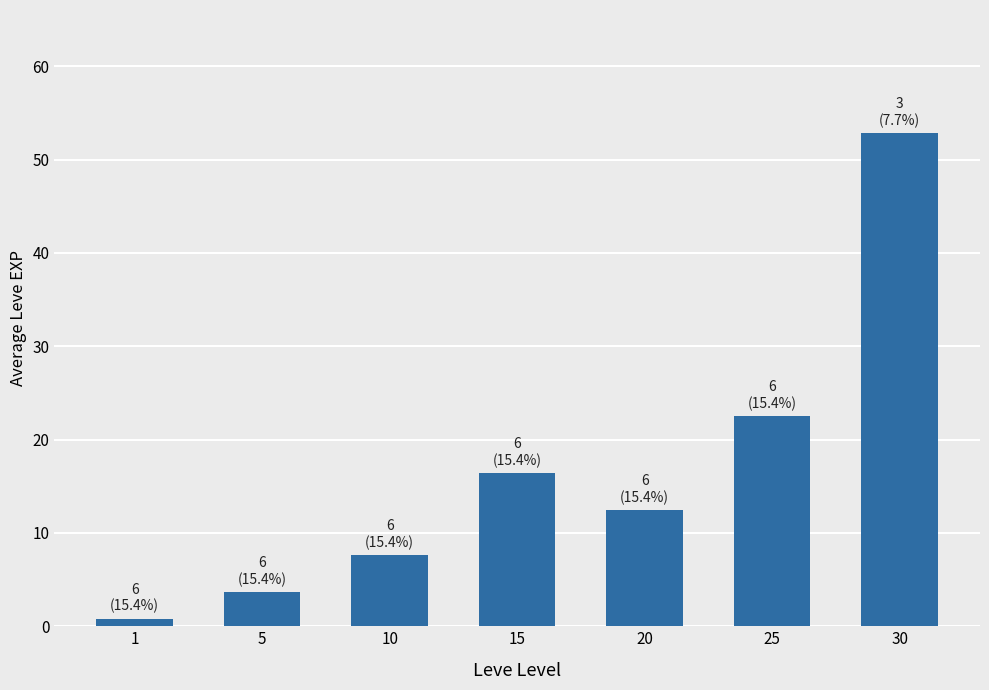

Reading right to left, extract all data points from this chart.

52.8	22.5	12.4	16.4	7.7	3.7	0.8